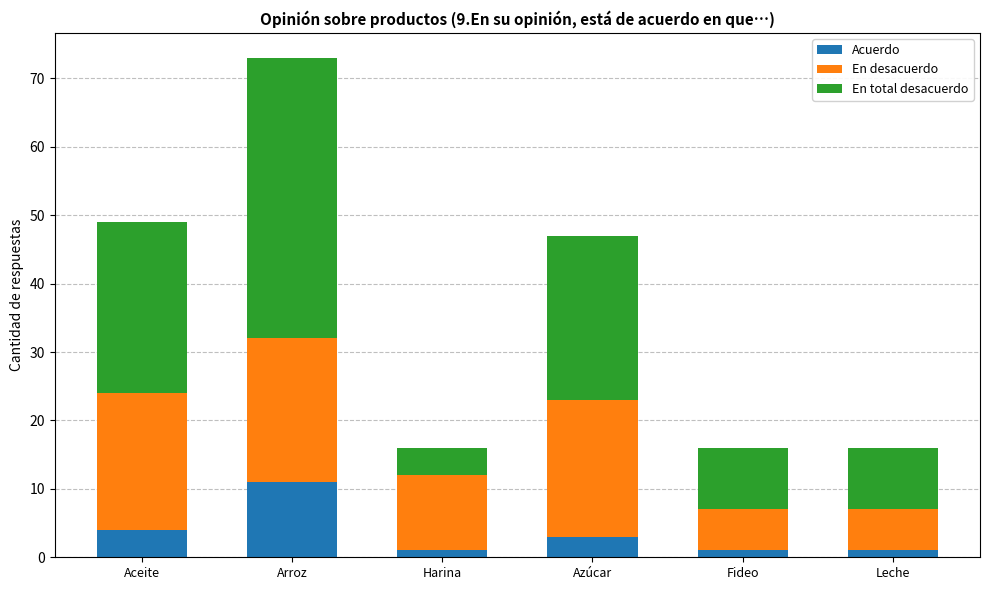

How many distinct data groups are displayed?

3